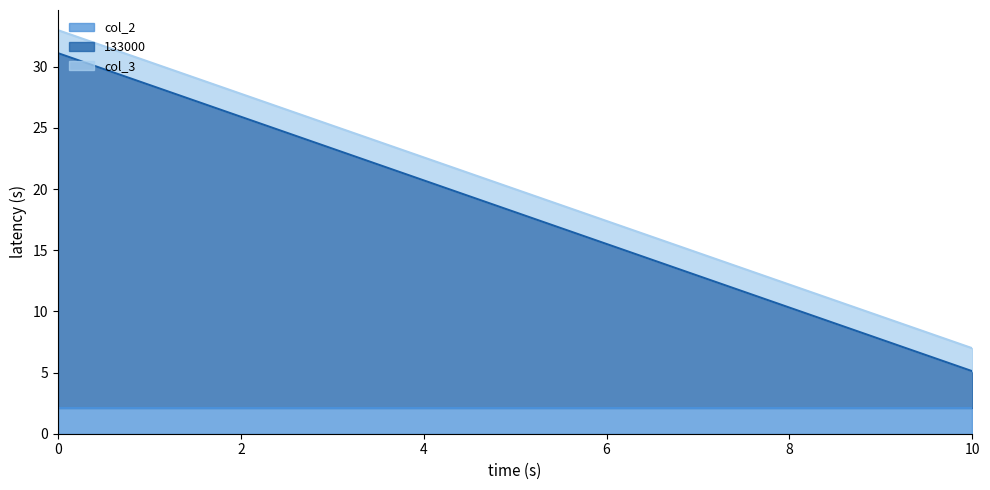

List the series in order of their peak value, highest first.

133000, col_2, col_3